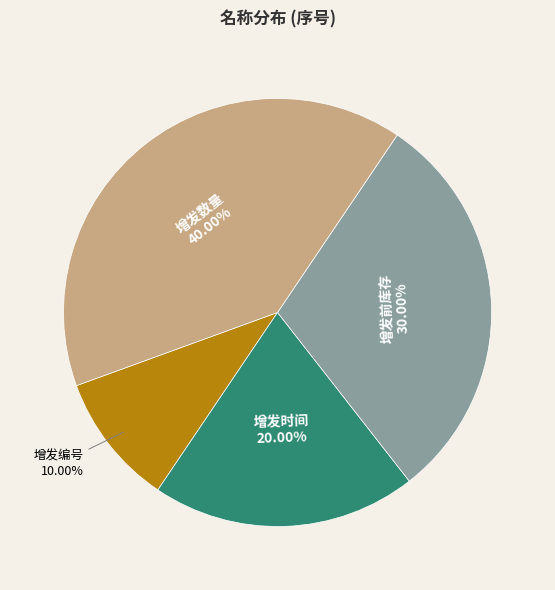

To the nearest percent, what is the difference between the largest and smallest slice percentages?

30%